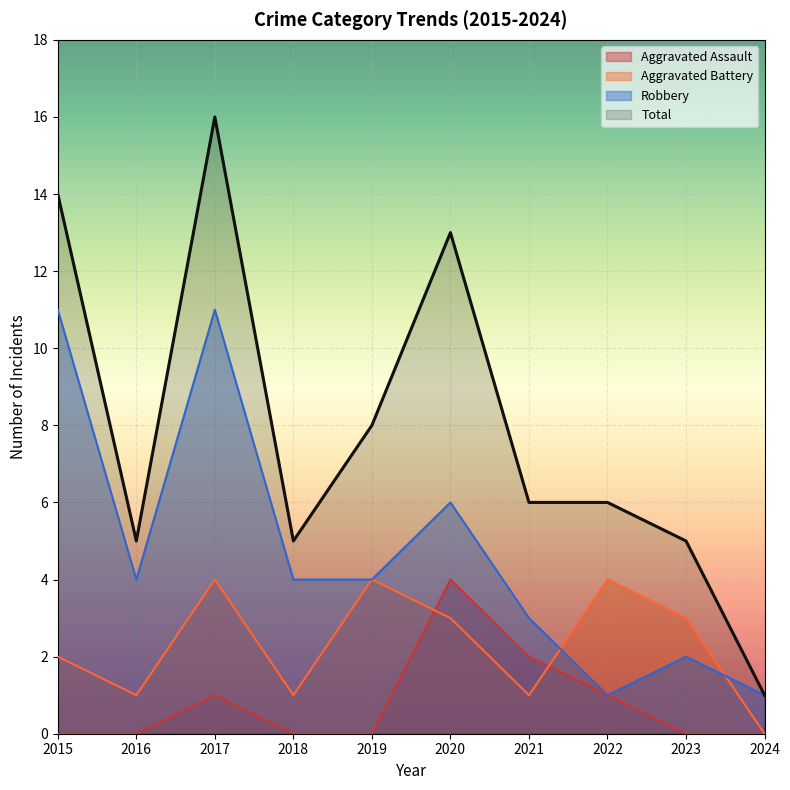

Rank the series by their maximum value, from highest to lowest.

Total, Robbery, Aggravated Assault, Aggravated Battery